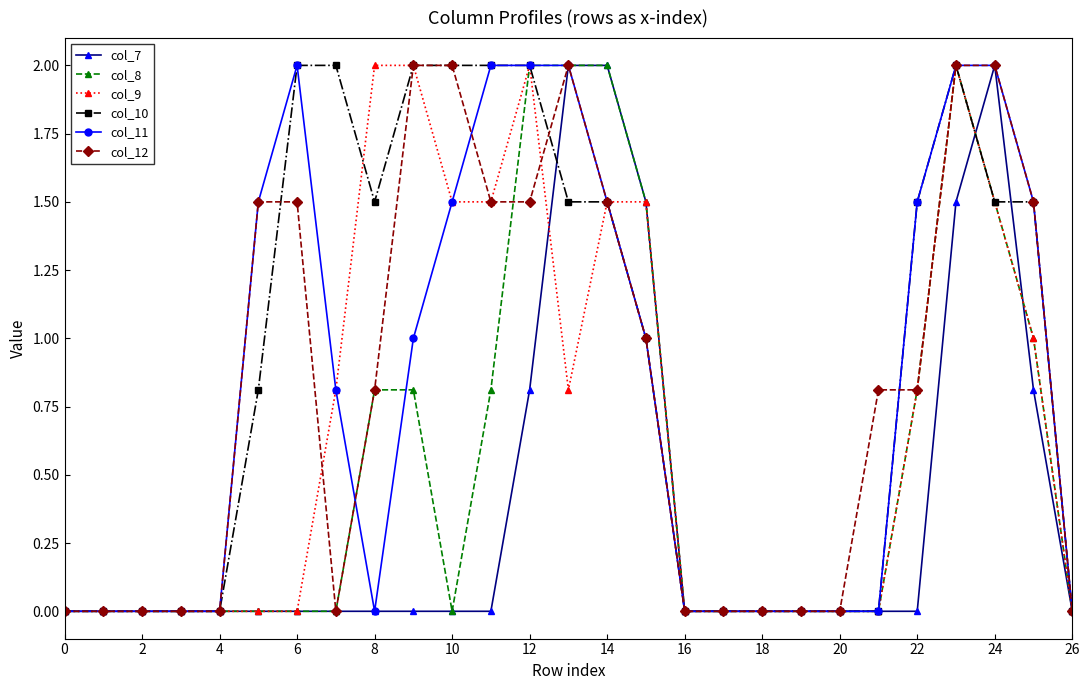

What is the value of the col_12 point at the 10th from the left?

2.0